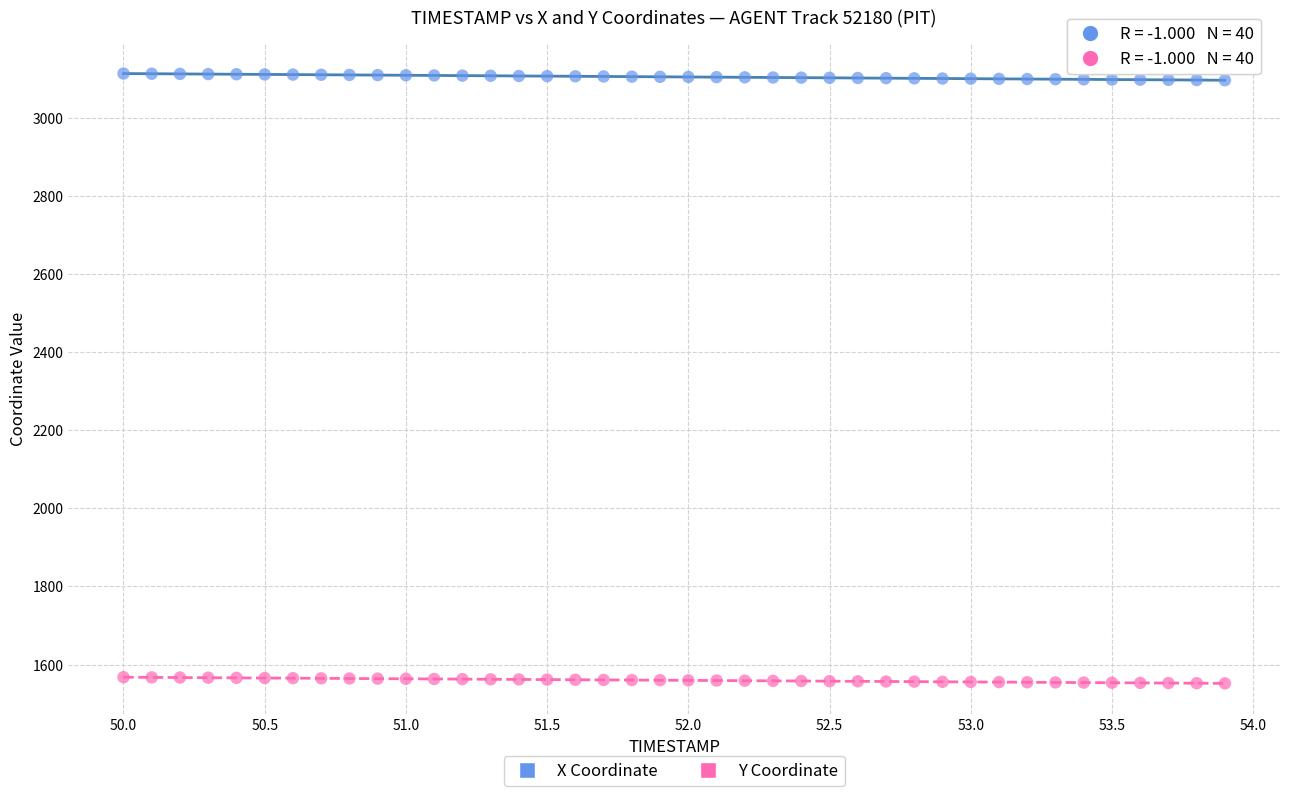

Which series has the largest Y range (max minus min)?

X Coordinate